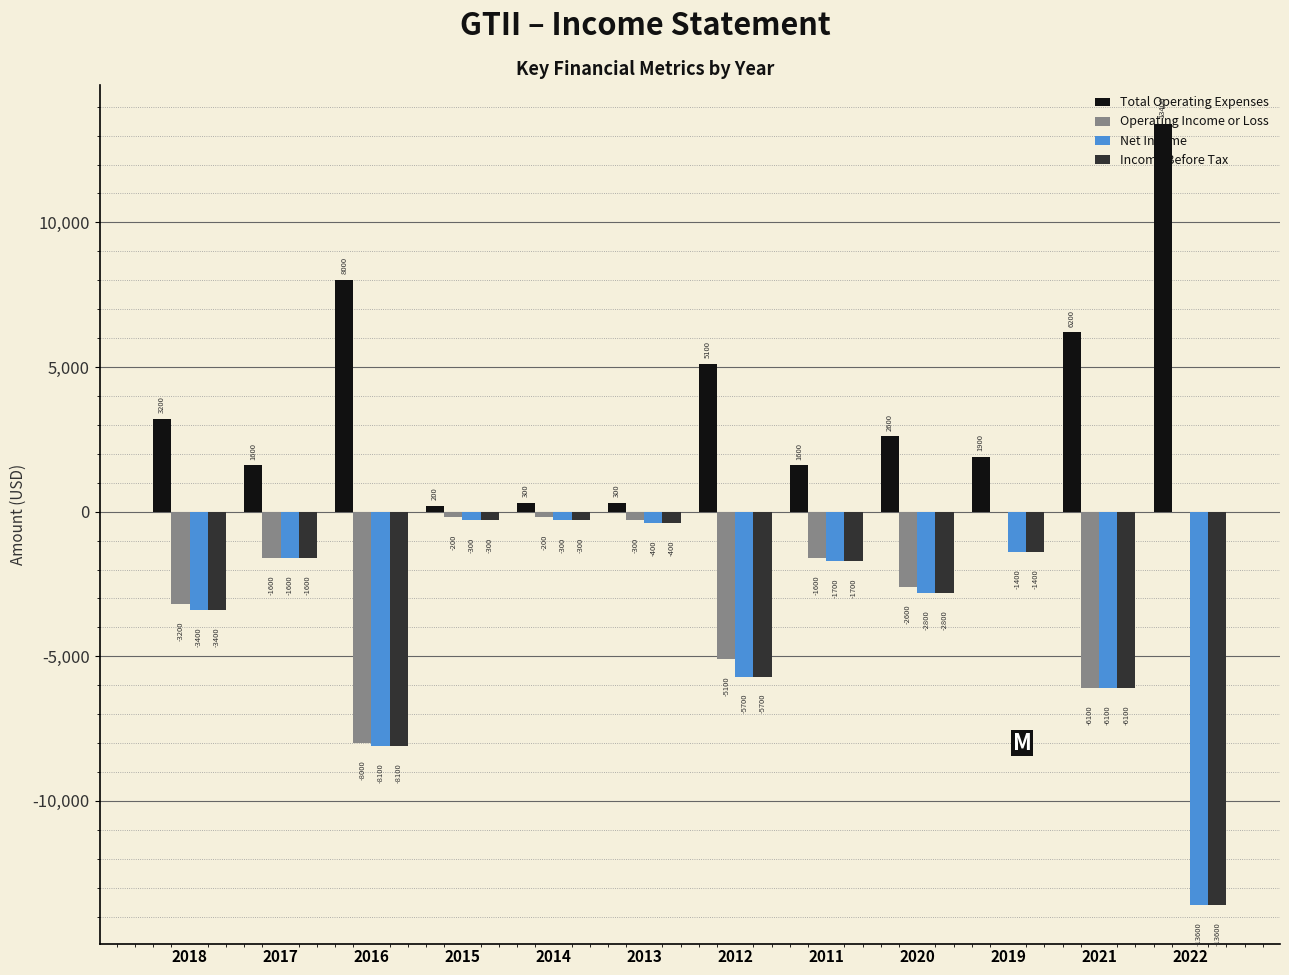

The Net Income series shows -2656 at 2021. True or false?

False